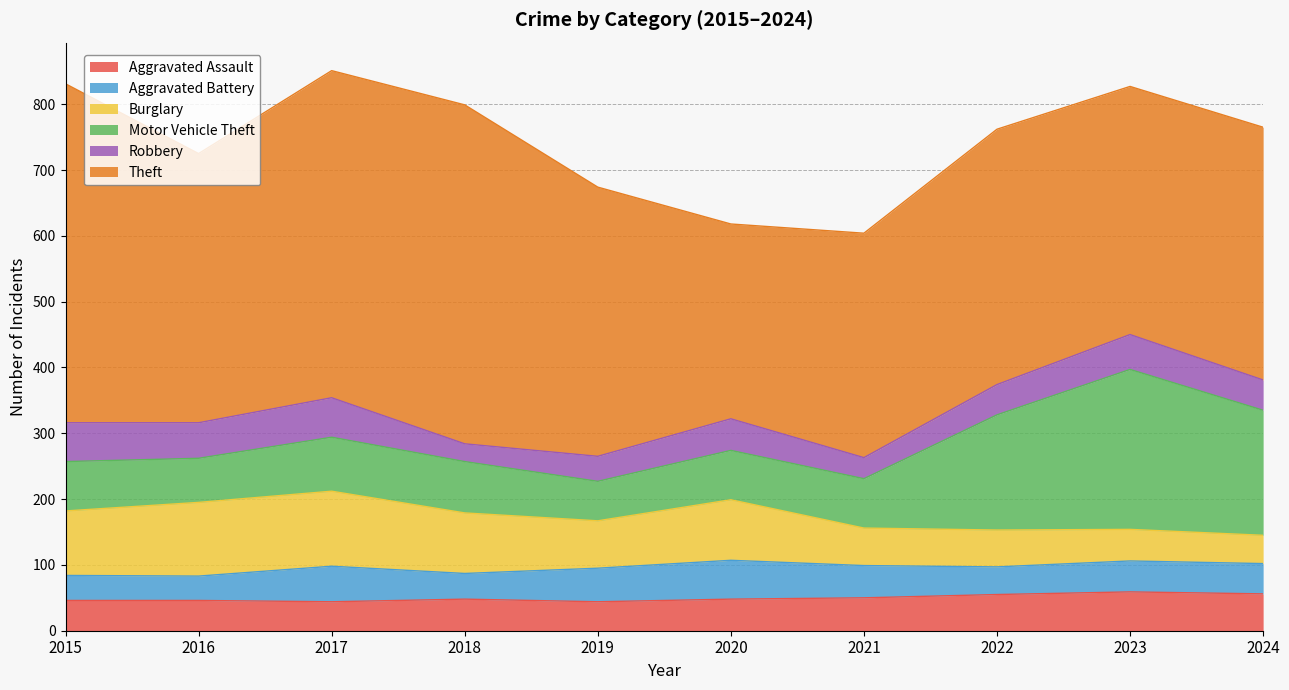

Is it true that Aggravated Assault equals 13 at 2023?

False